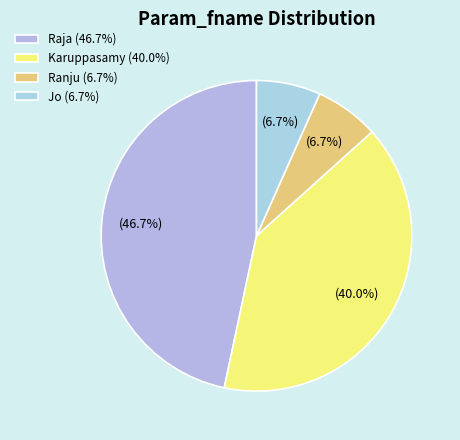

How many slices are in this pie chart?

4